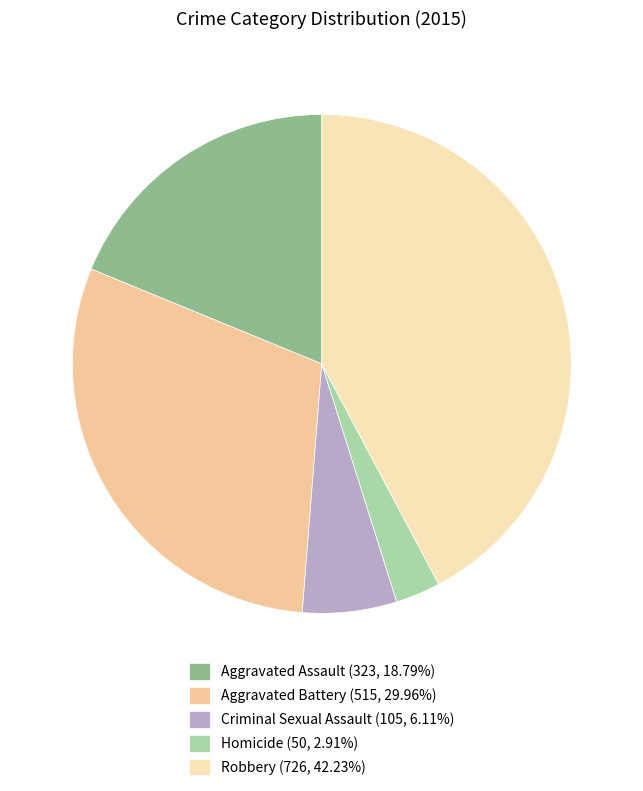

The Aggravated Battery slice represents 16% of the pie. True or false?

False